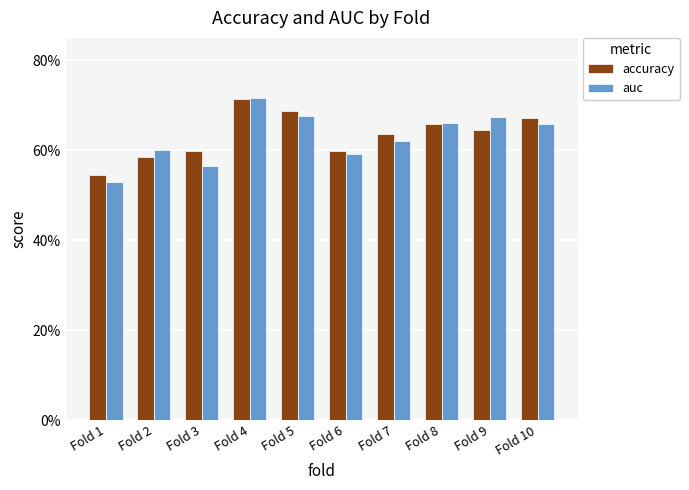

True or false: auc has a value of 0.7 at Fold 9.

True